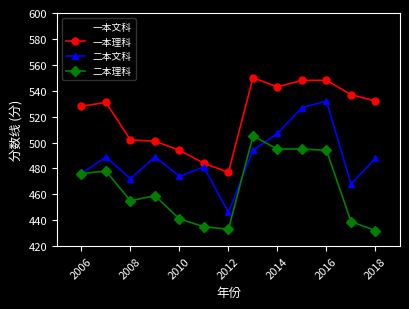

Which series has the largest range (max minus min)?

一本文科